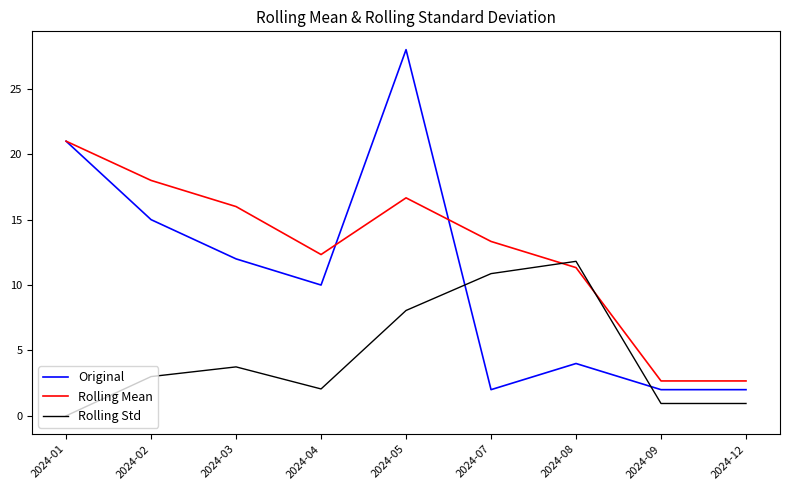

True or false: Original has a value of 15.0 at 2024-02.

True